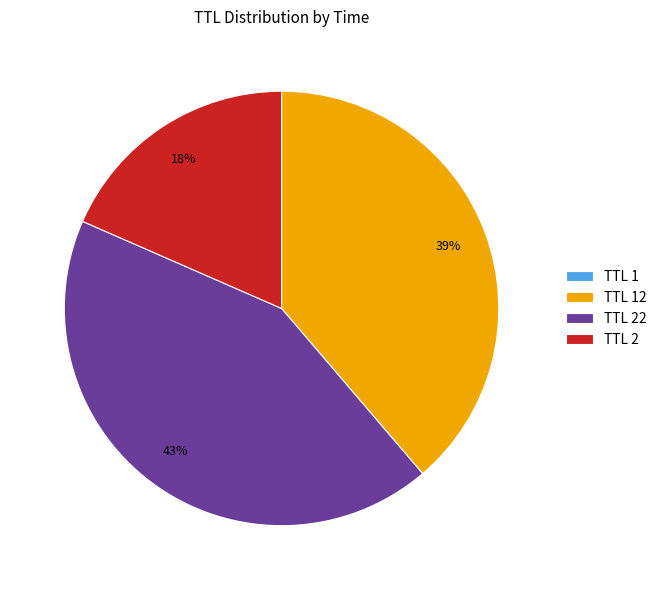

Which has a higher value, TTL 22 or TTL 2?

TTL 22